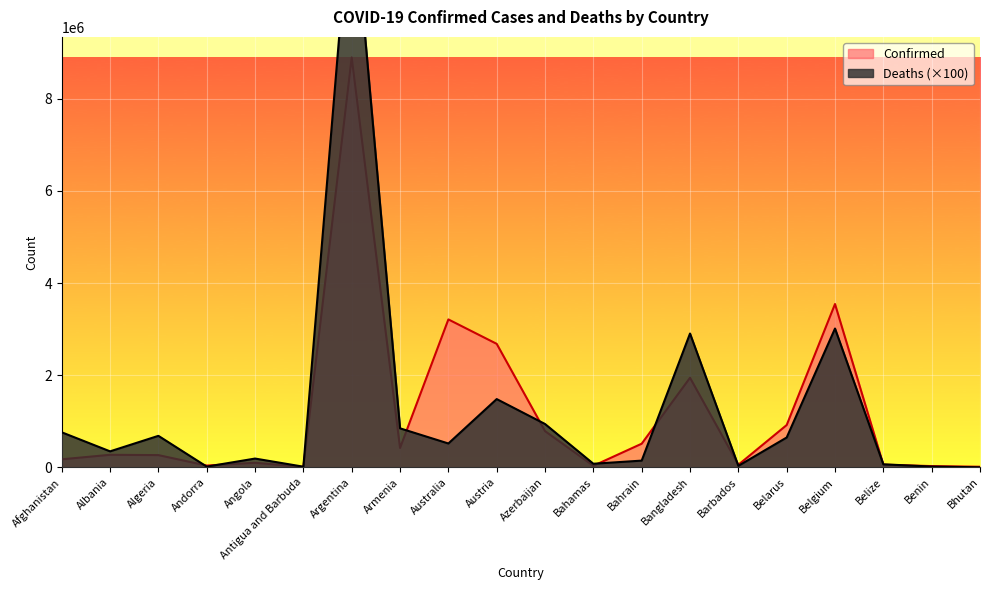

Between which two adjacent categories do Deaths and Confirmed first intersect?

Algeria and Andorra